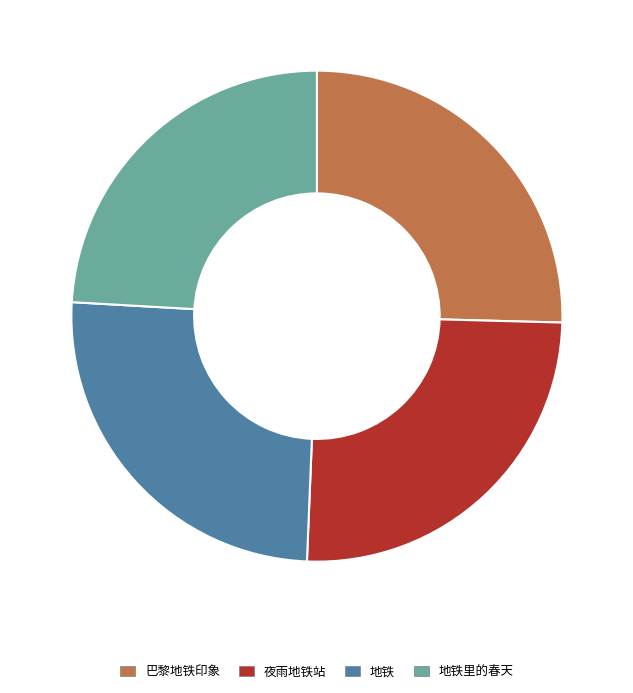

Do 夜雨地铁站 and 巴黎地铁印象 together represent more than half of the pie?

Yes